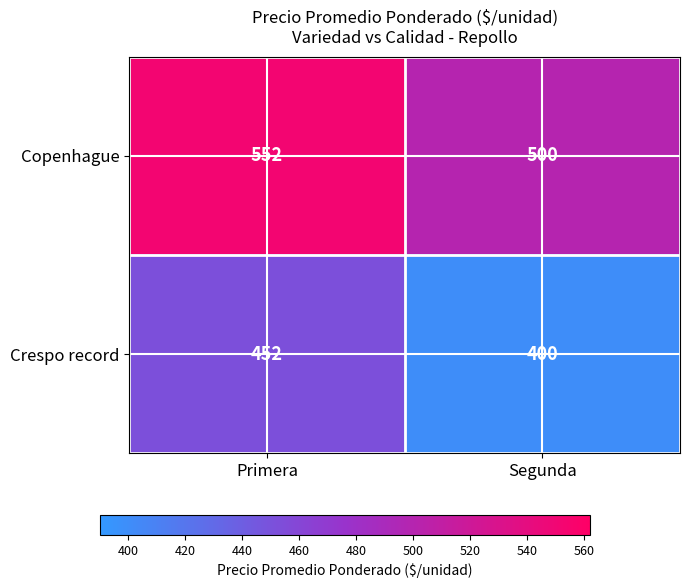

What is the difference between the highest and lowest values at Primera?

100